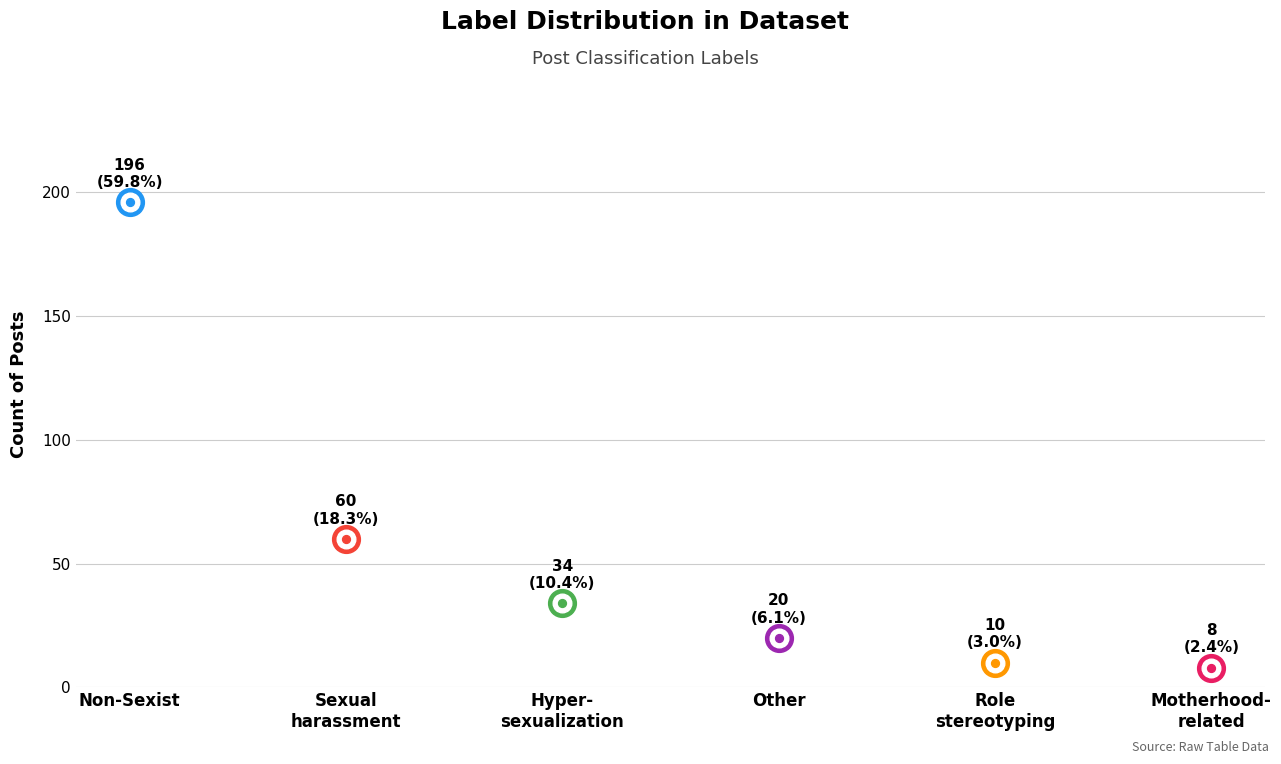

Approximately how many times larger is the value at Sexual_harassment compared to Non-Sexist?

0.3